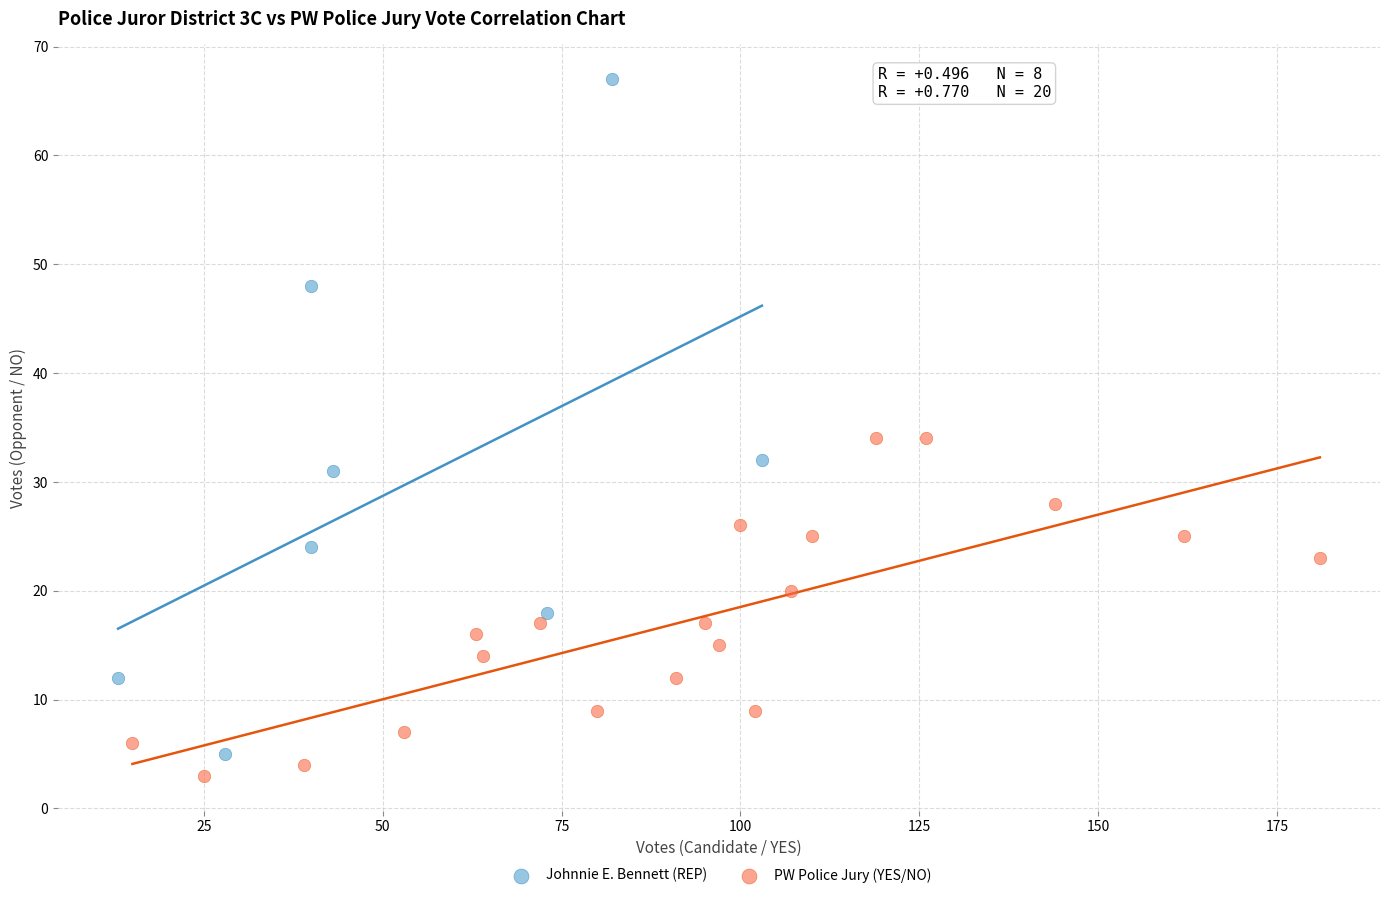

Which series contains the highest Y value?

Johnnie E. Bennett (REP)